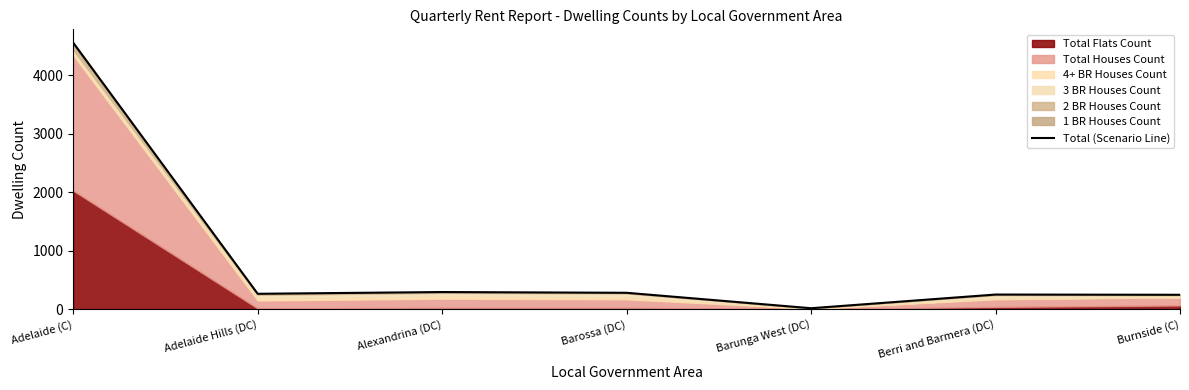

What is the average value?

846